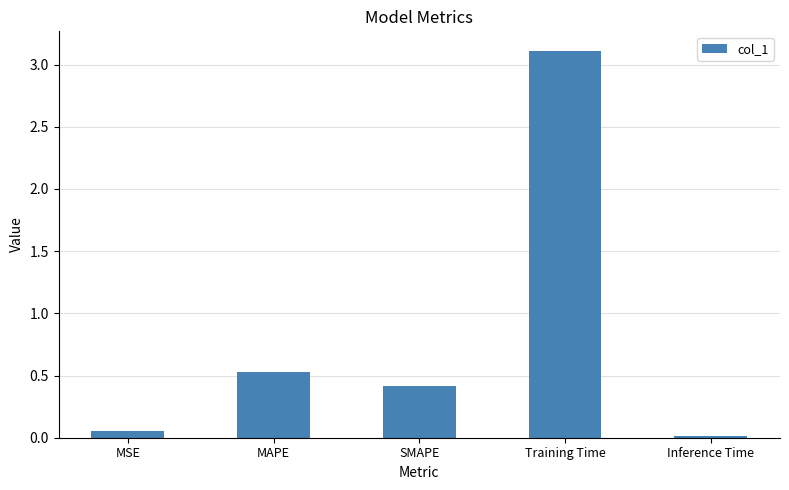

Which label corresponds to the largest value in the chart?

Training Time